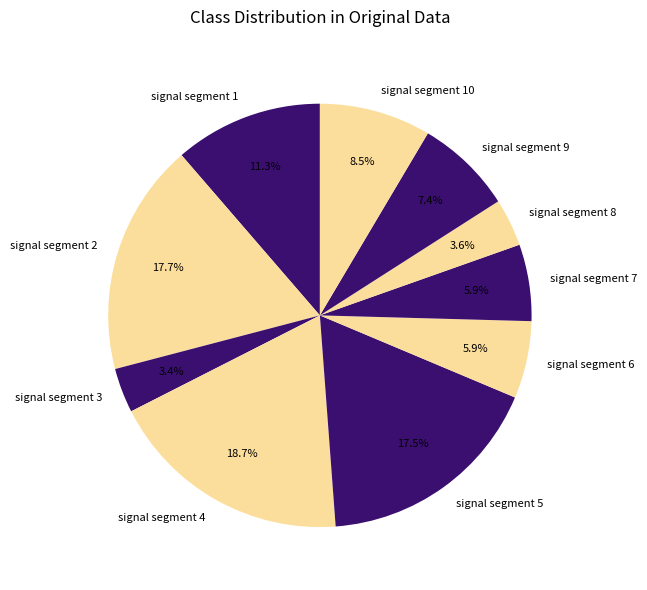

Does signal segment 2 represent more than half of the total?

No